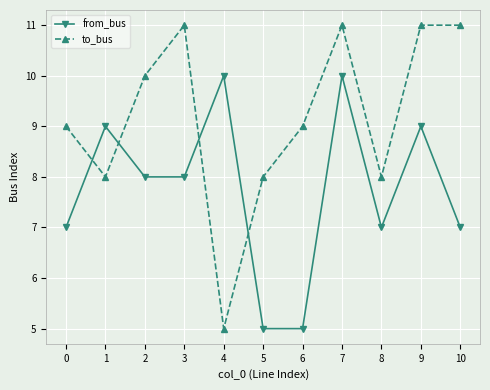

In to_bus, how many points are lower than both neighbors (excluding endpoints)?

3